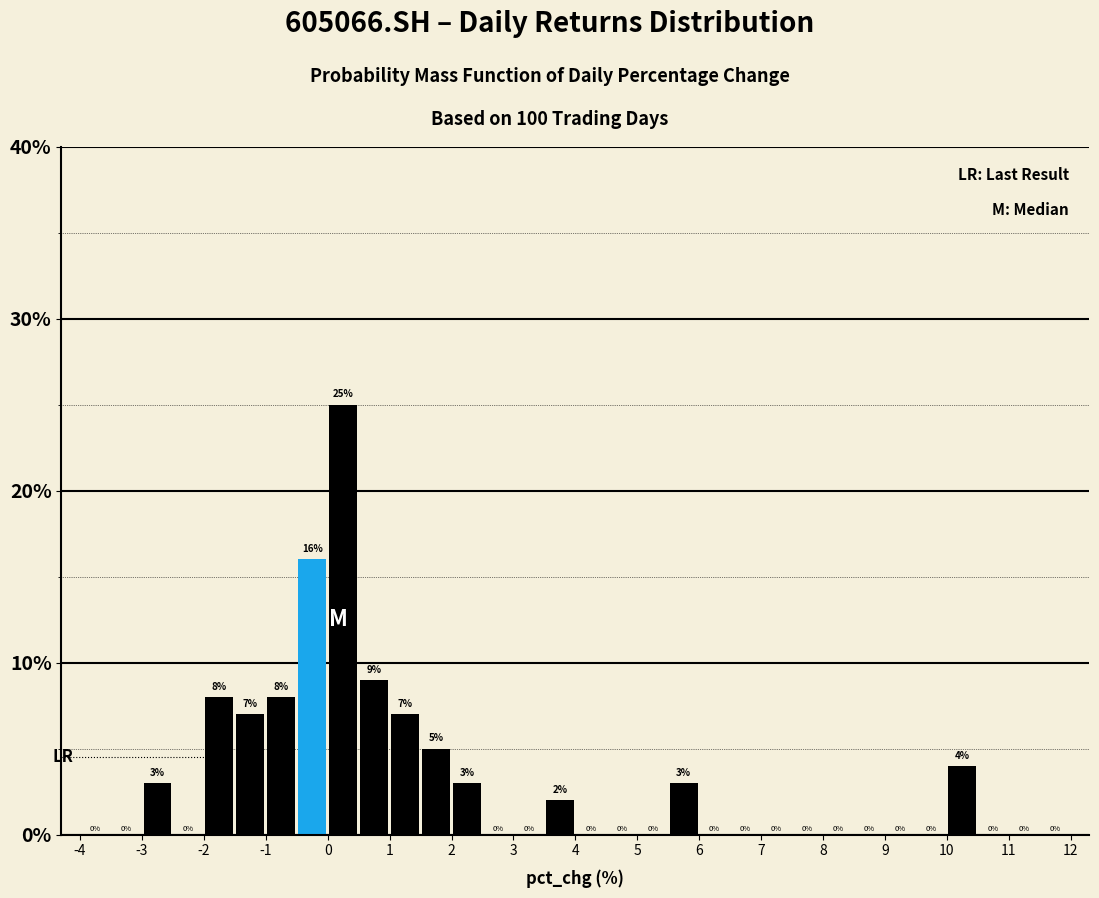

What is the height of the bar covering 10.0 to 10.5 on the x-axis?

4